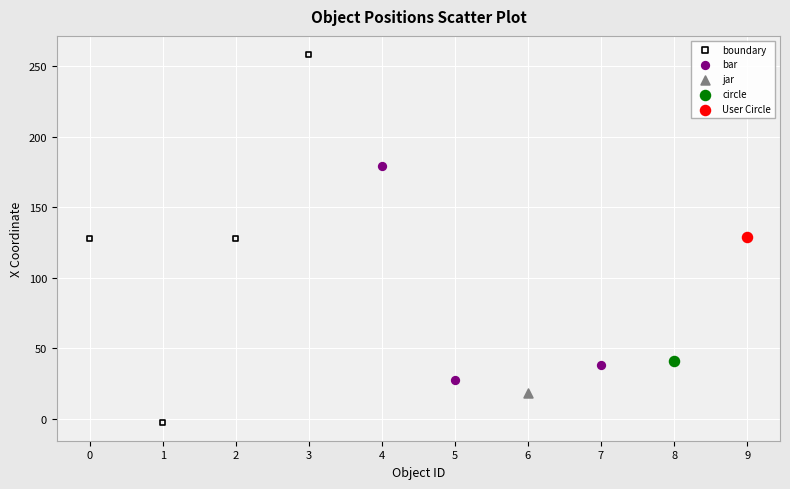

Which series contains the highest Y value?

boundary